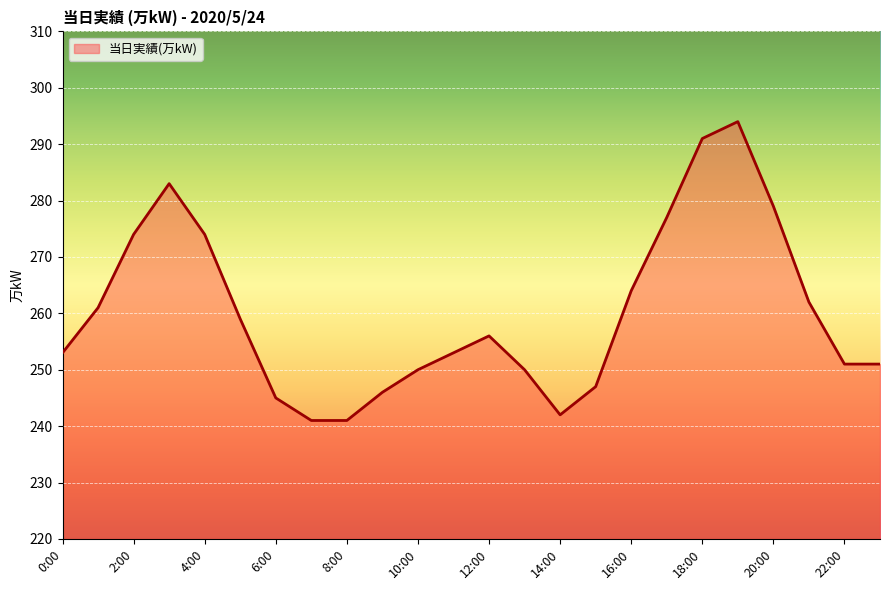

What is the smallest value displayed?

241